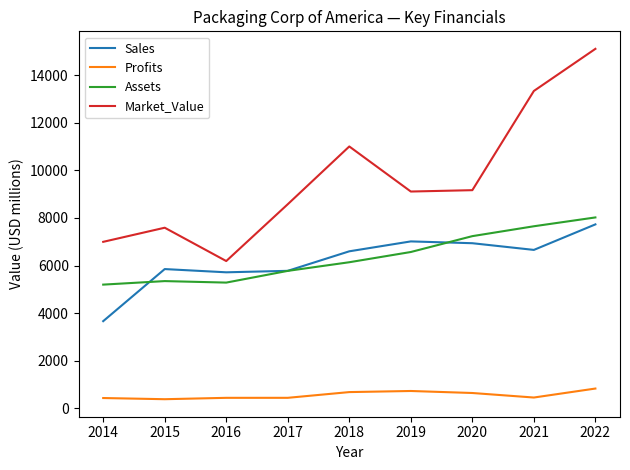

The value of Assets at 2016 is 5285.0. True or false?

True